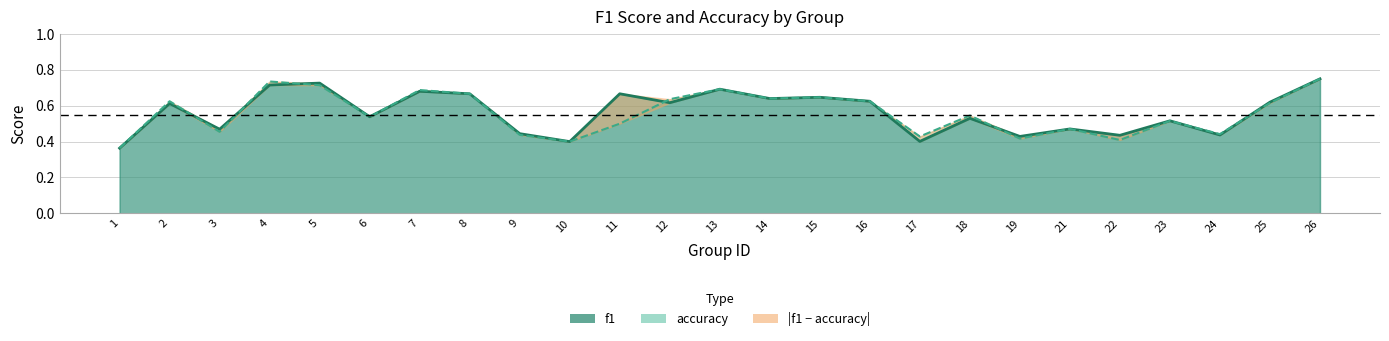

Count the accuracy values in the range 0 to 1.

25